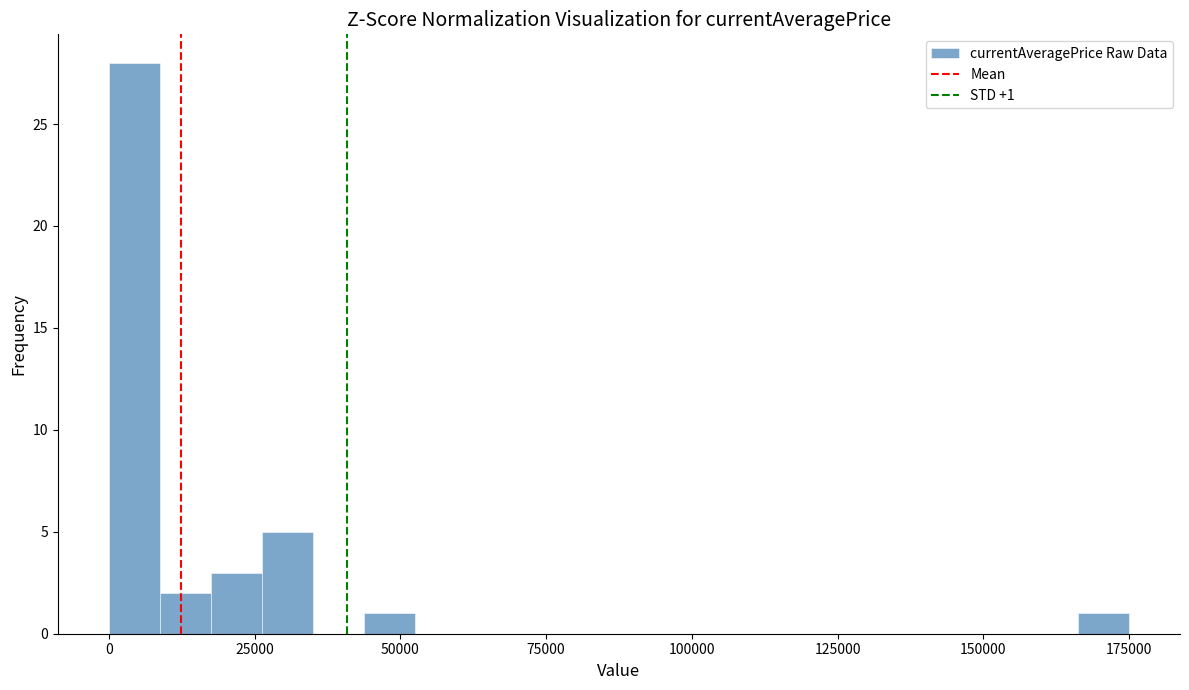

Around what value on the x-axis is the tallest bar? Give the approximate position of its centre, as read against the axis.

5000